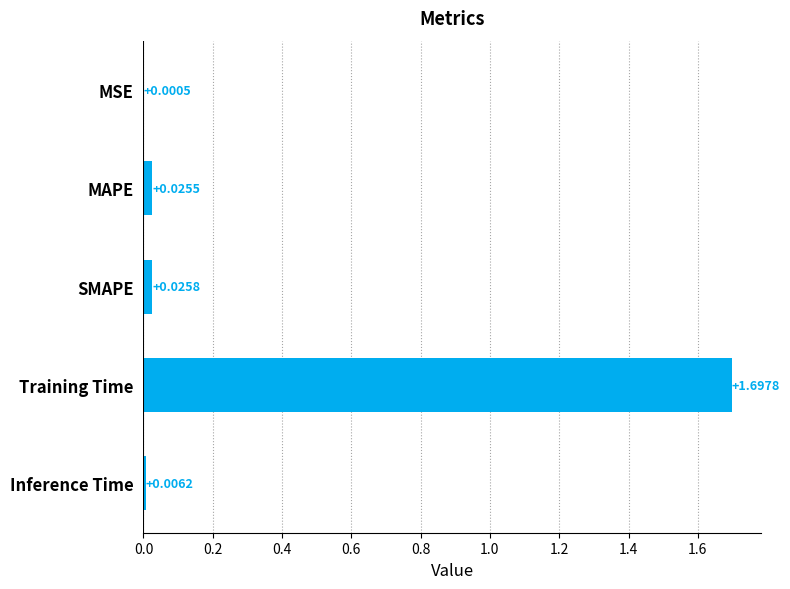

What is the sum of all values?

1.8